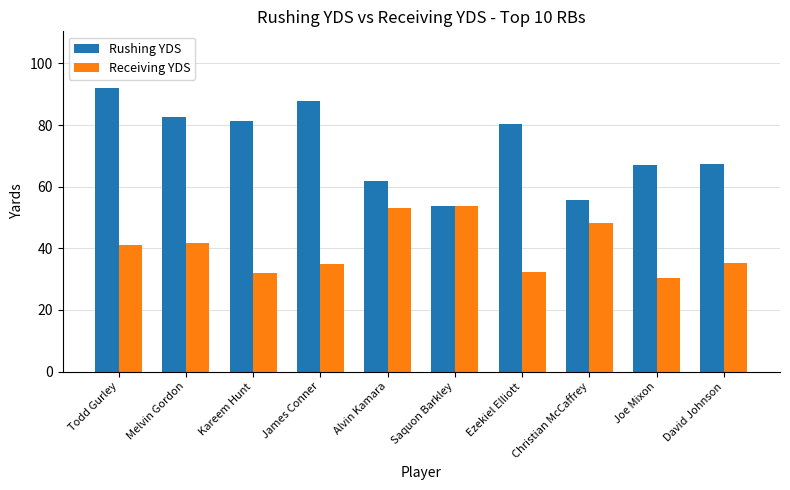

What is the total value across all series at David Johnson?

102.3